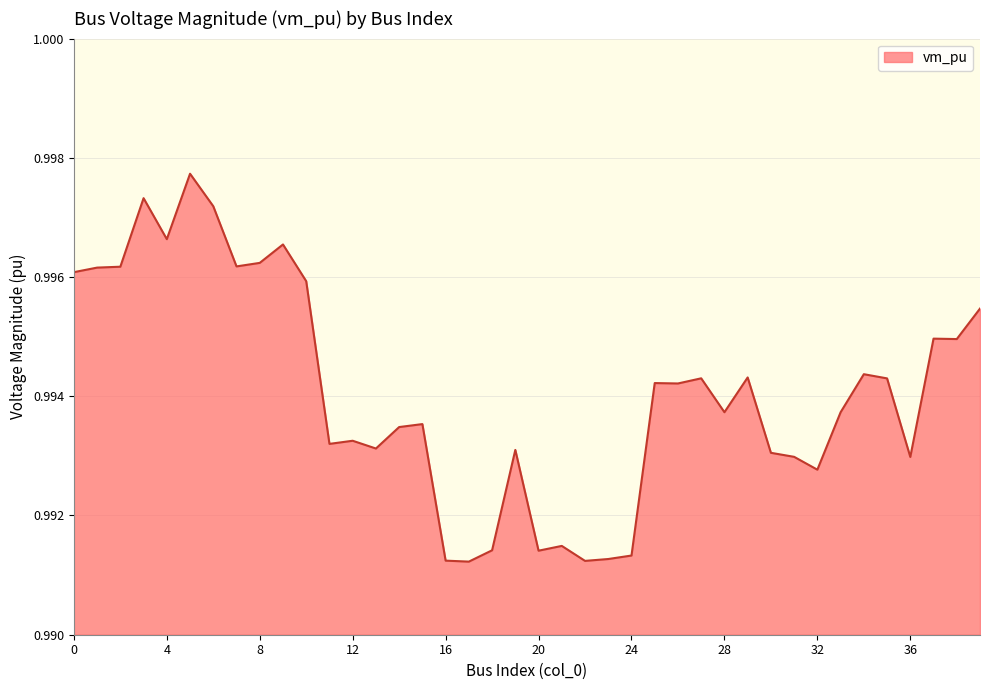

Is this an area chart (filled region under the line)?

Yes